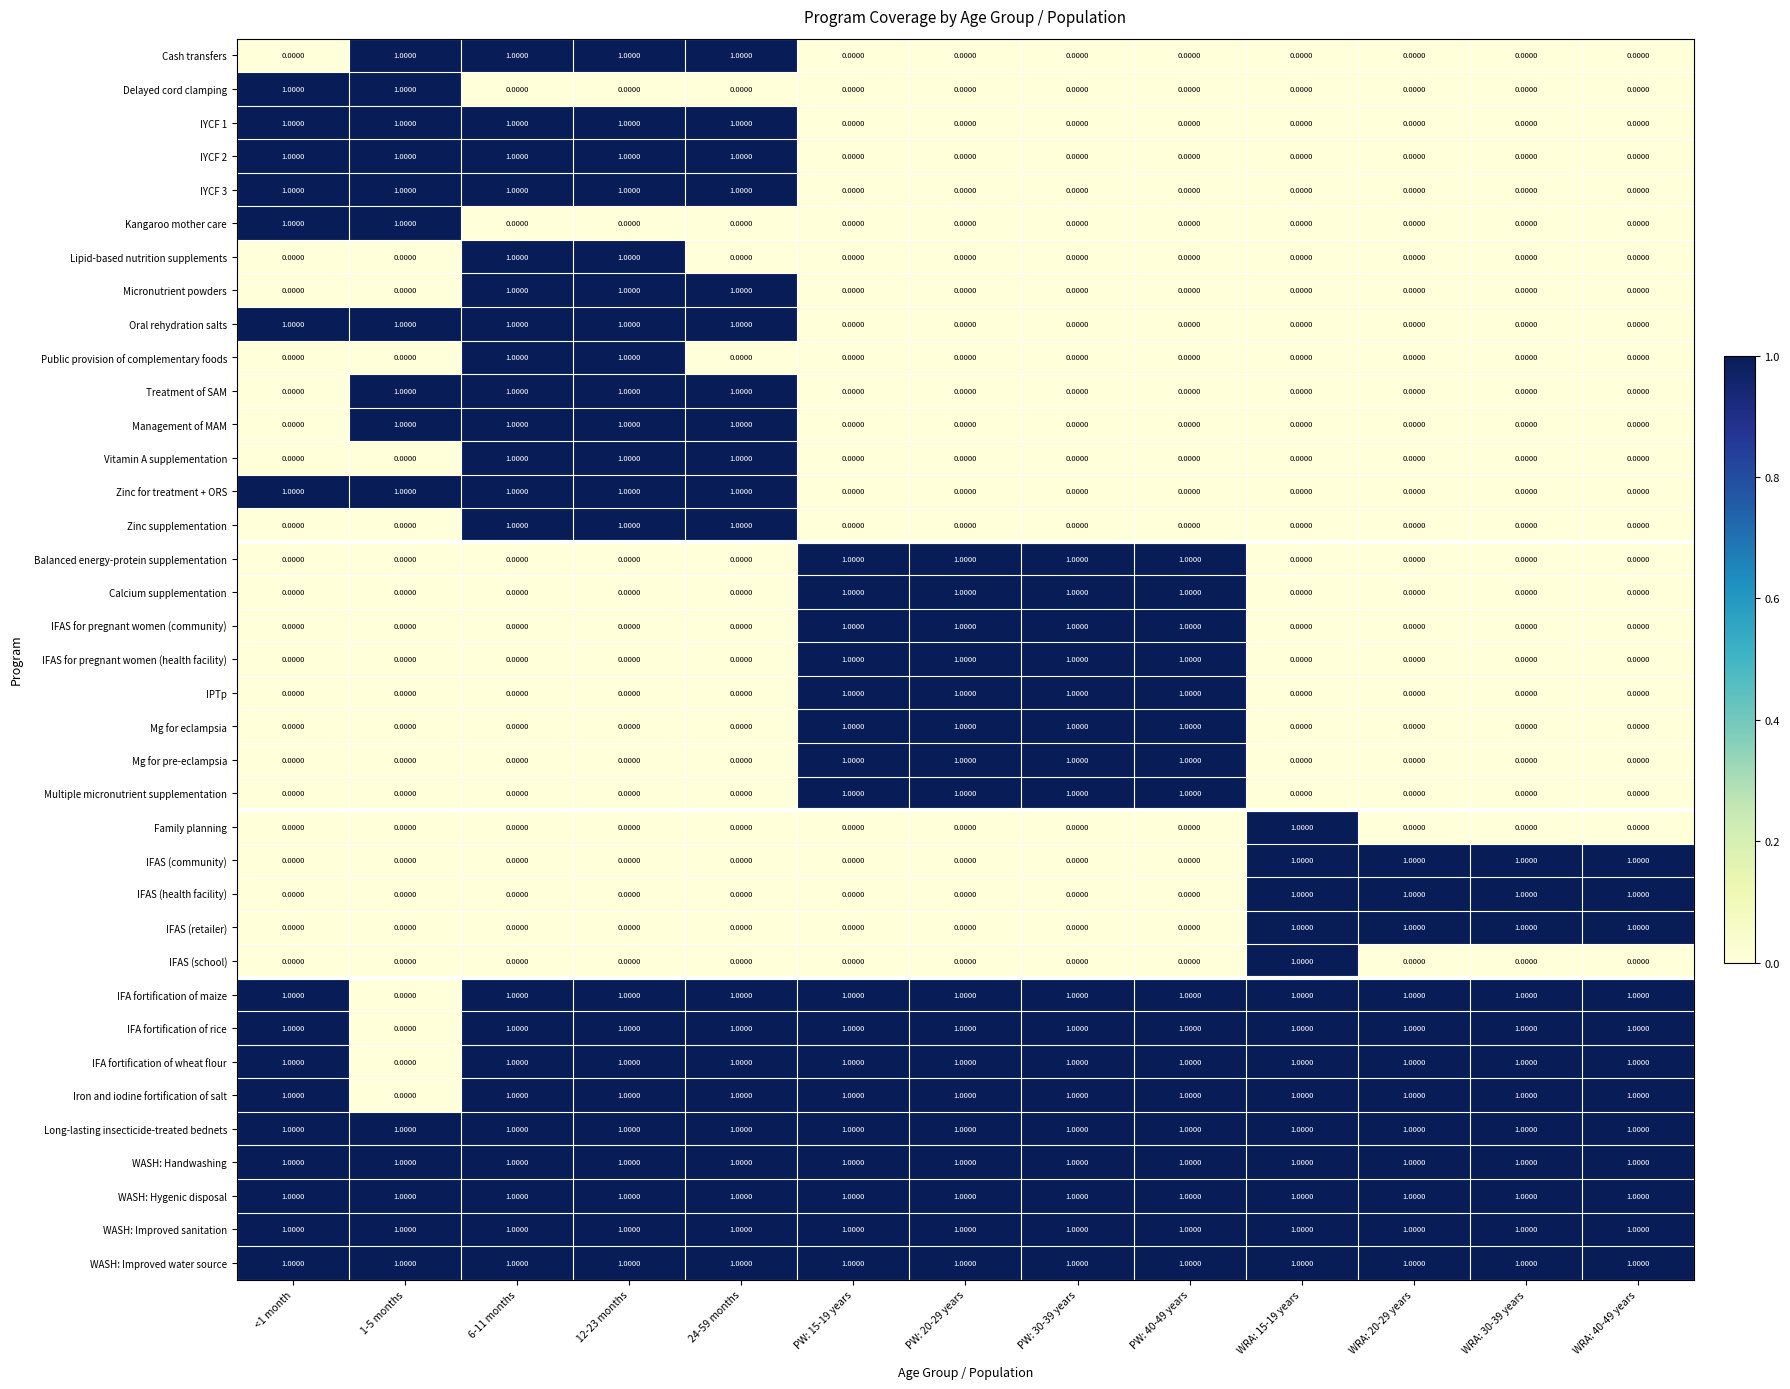

What is the total value across all series at PW: 30-39 years?

17